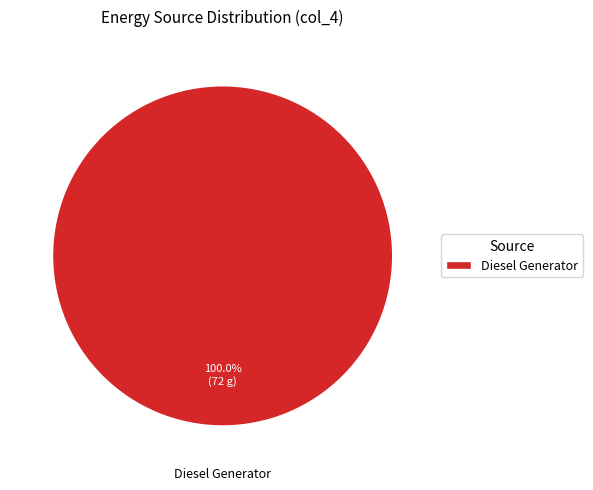

Does any single category account for the majority?

Yes